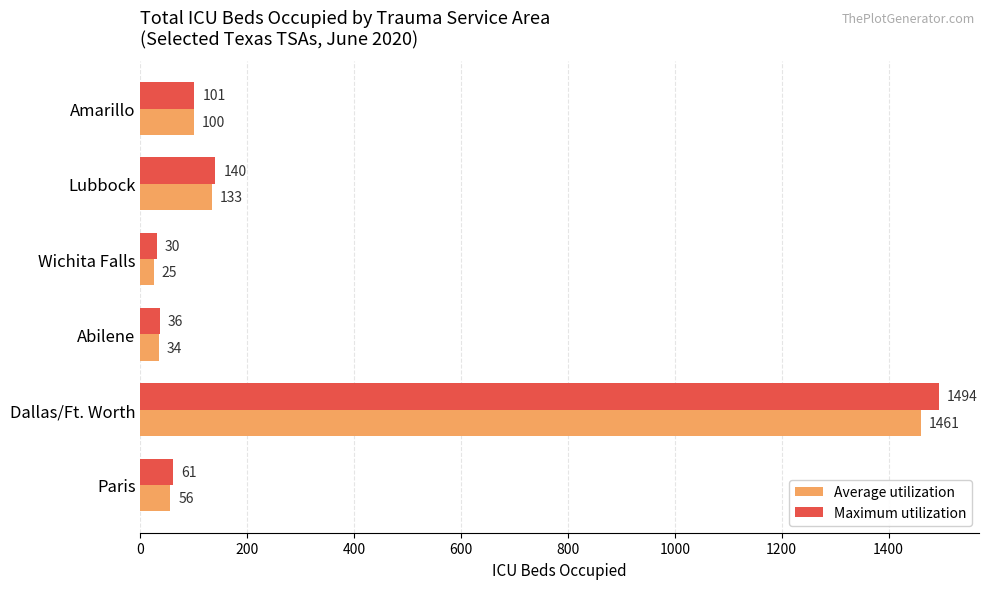

What is the difference between the Maximum utilization values at Abilene and Dallas/Ft. Worth?

1458.0